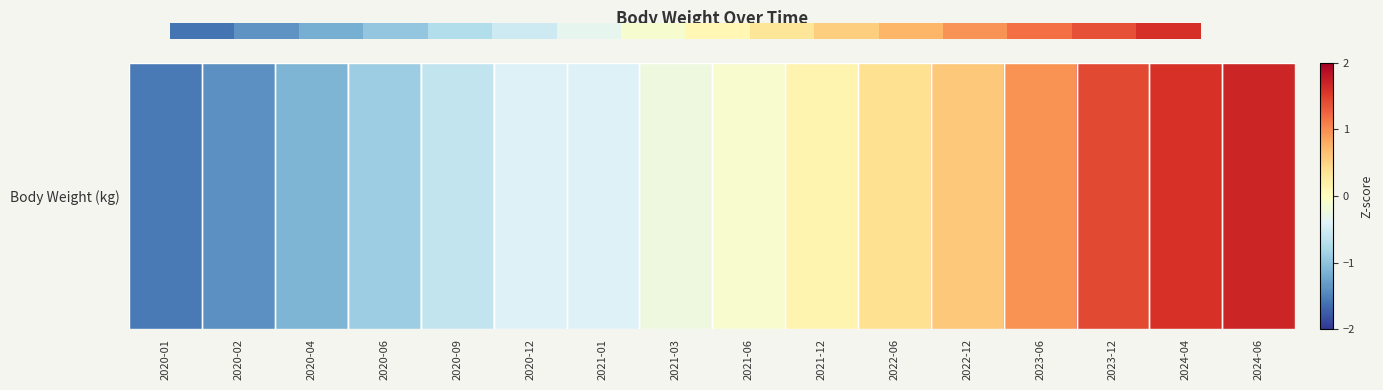

Between 2020-01 and 2021-03, which is larger?

2021-03